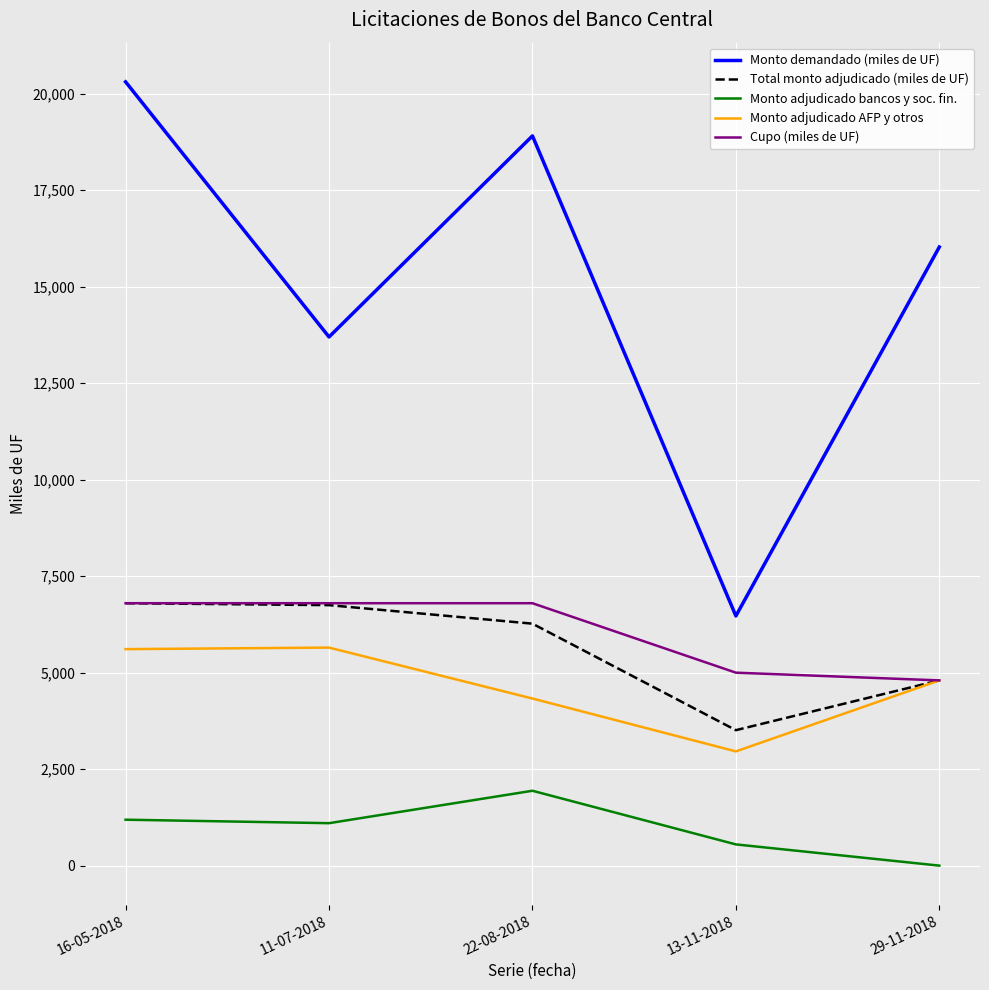

Which label corresponds to the largest value in the chart?

16-05-2018